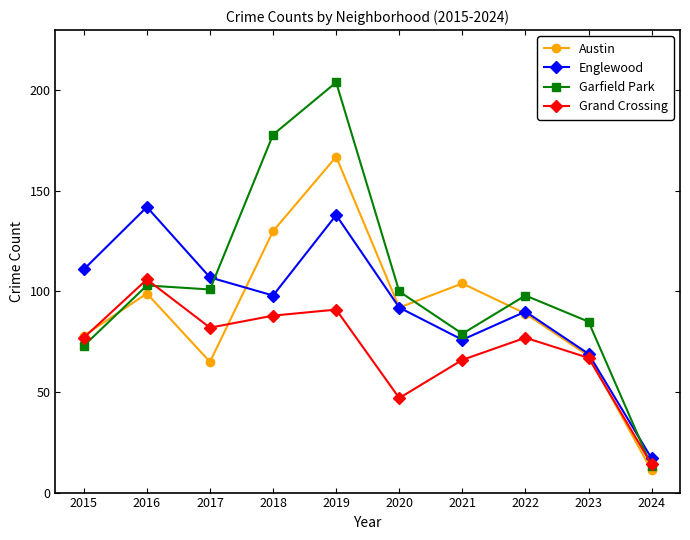

What is the total value across all series at 2019?

600